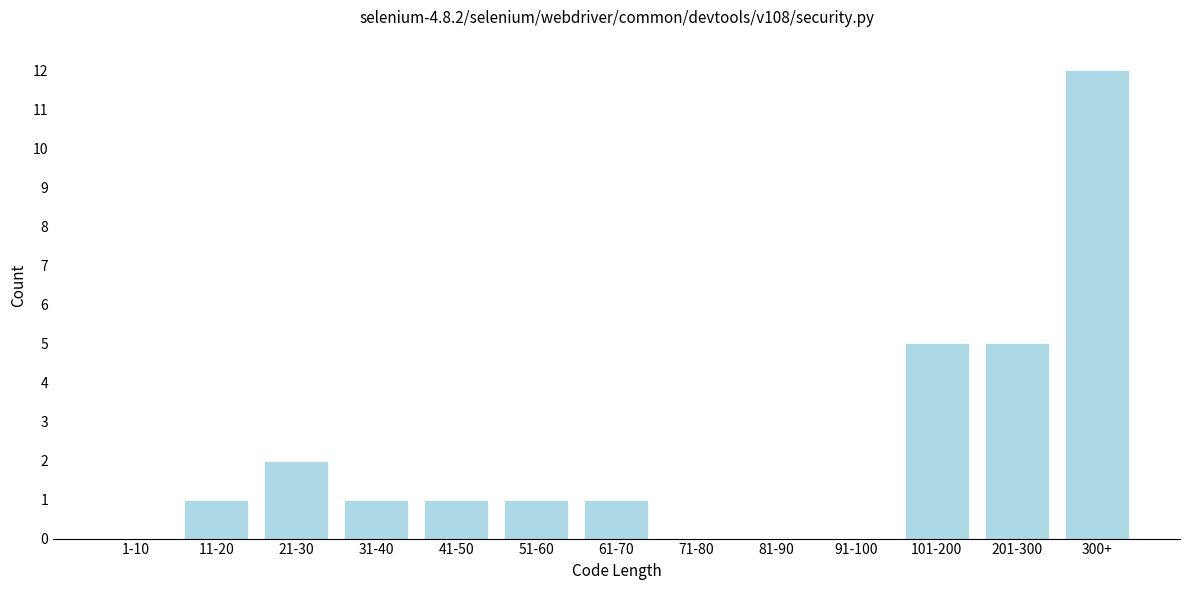

Reading left to right, list all the values displayed in this chart.

1-10=0	11-20=1	21-30=2	31-40=1	41-50=1	51-60=1	61-70=1	71-80=0	81-90=0	91-100=0	101-200=5	201-300=5	300+=12